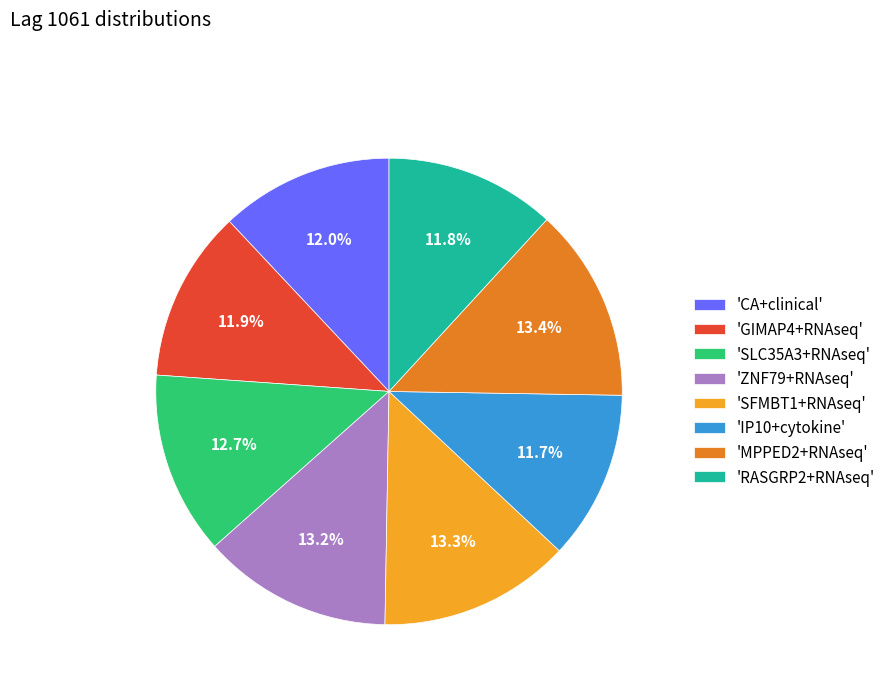

Does 'SFMBT1+RNAseq' account for over 50% of the chart?

No